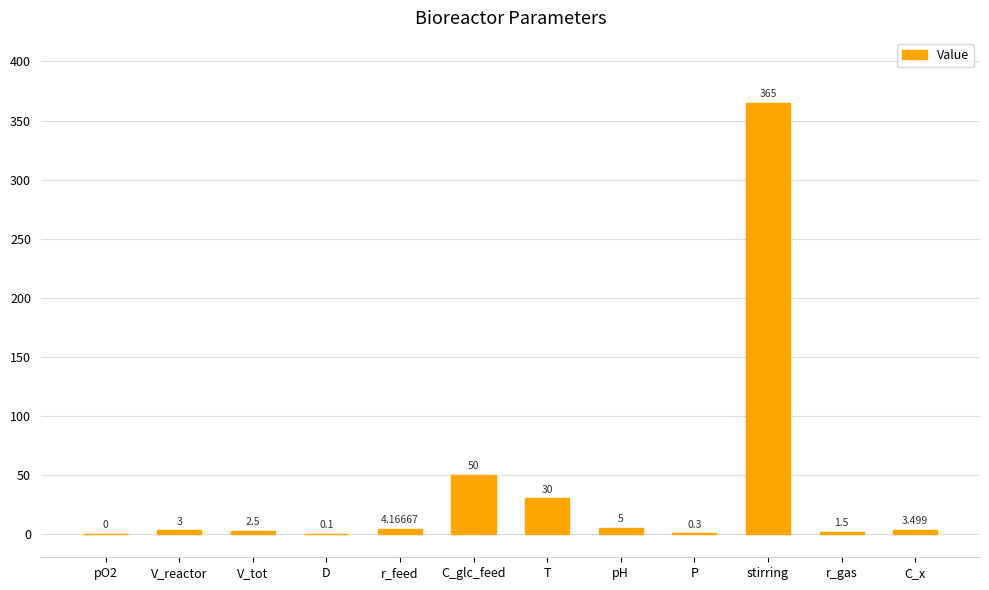

What is the greatest value displayed?

365.0